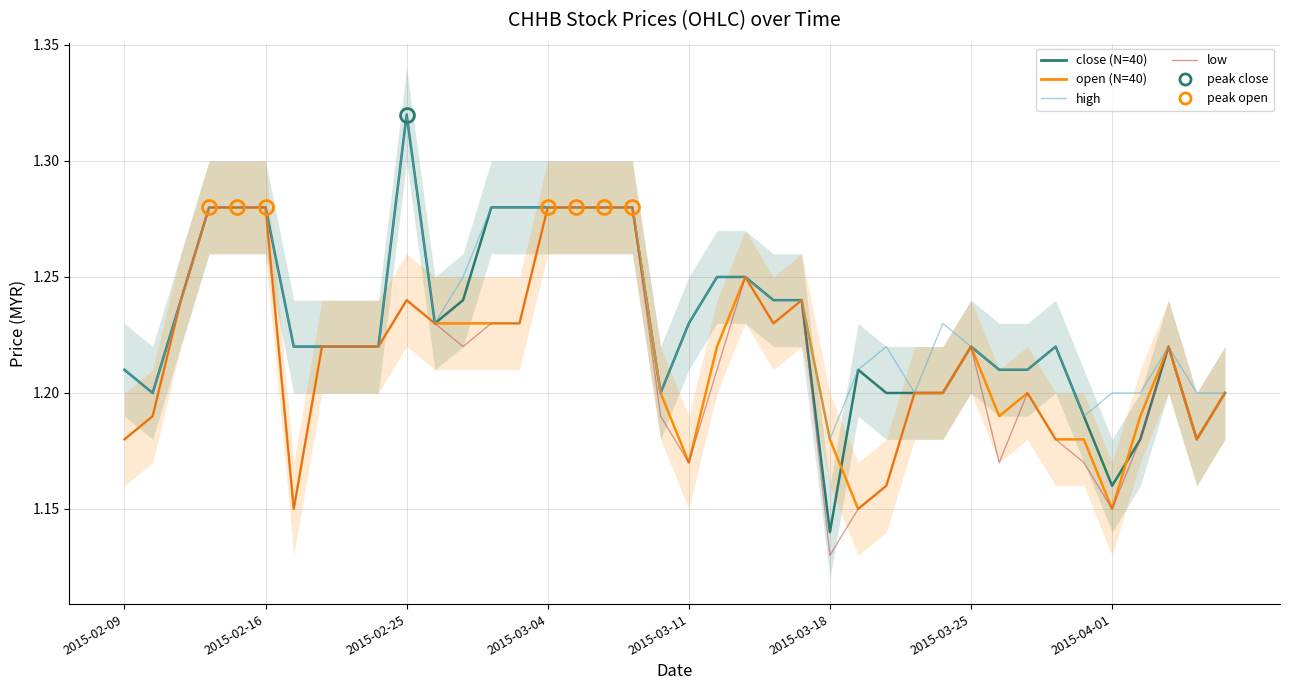

What is the total value across all series at 37?

4.9